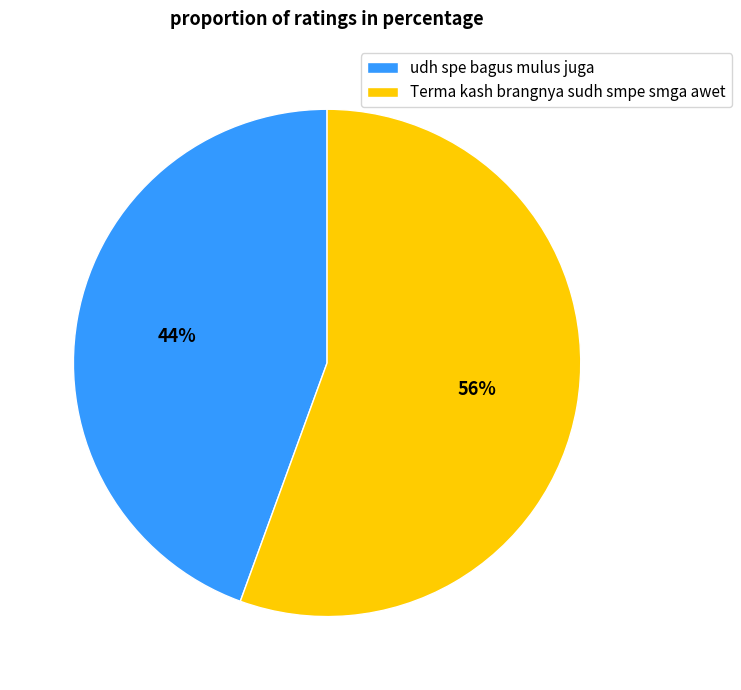

To the nearest percent, what is the combined percentage of udh spe bagus mulus juga and Terma kash brangnya sudh smpe smga awet?

100%